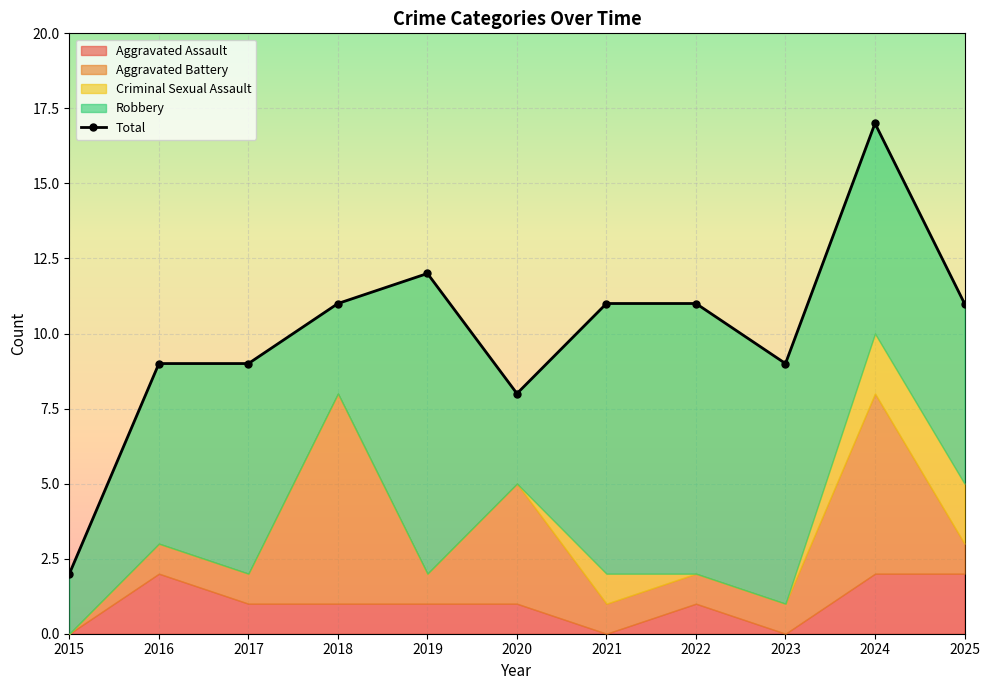

Where does the data first go above 11?

2019